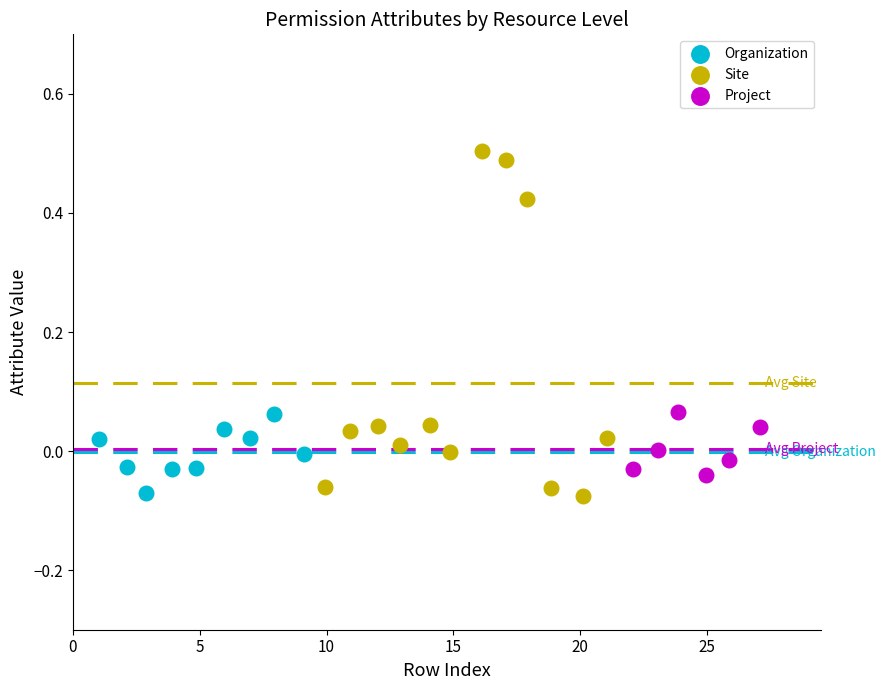

Which series has the widest spread of Y values?

Site